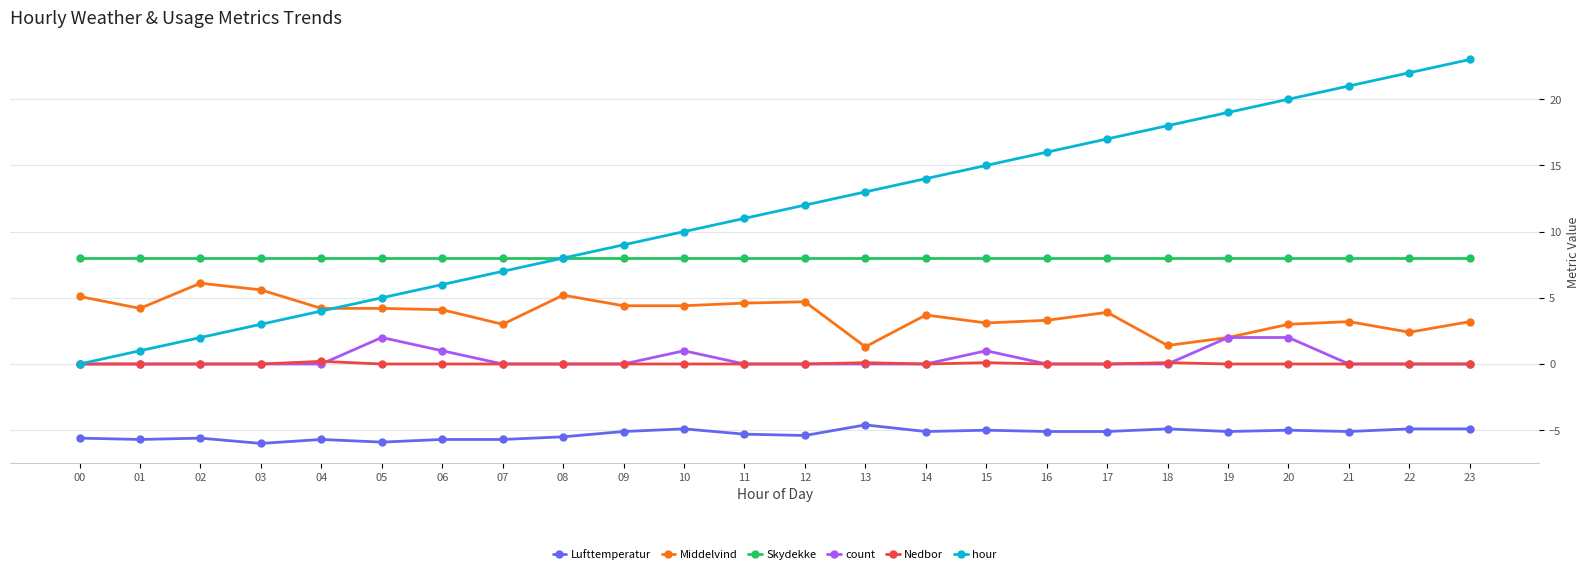

Which series has the largest total across all categories?

hour